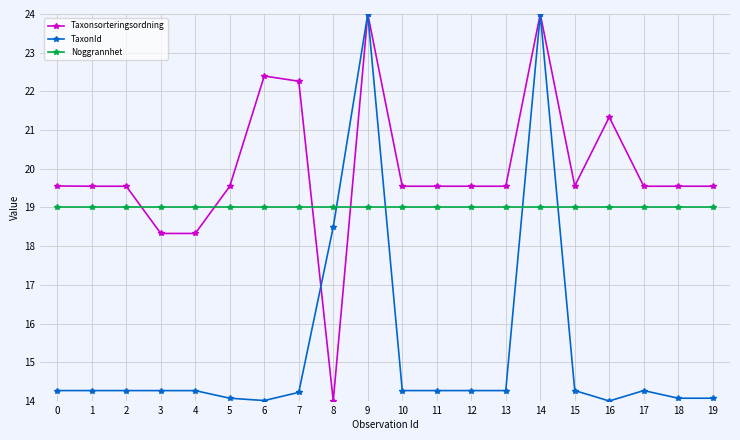

After their last crossing, which series has the higher values: Noggrannhet or Taxonsorteringsordning?

Taxonsorteringsordning